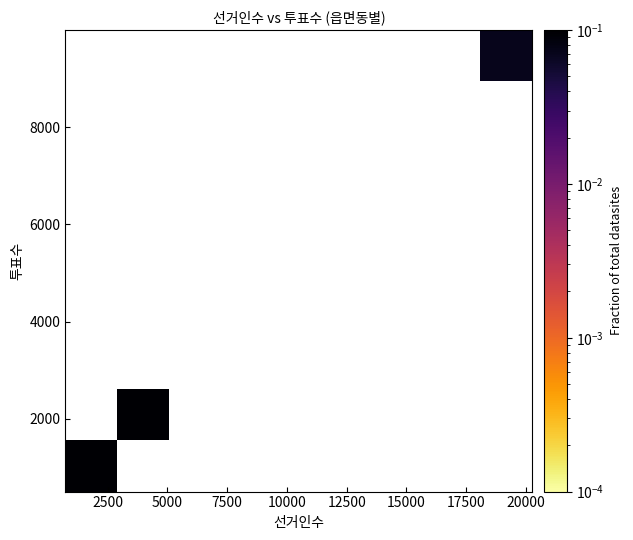

What Y value in the scatter plot is closest to 5250?

2283